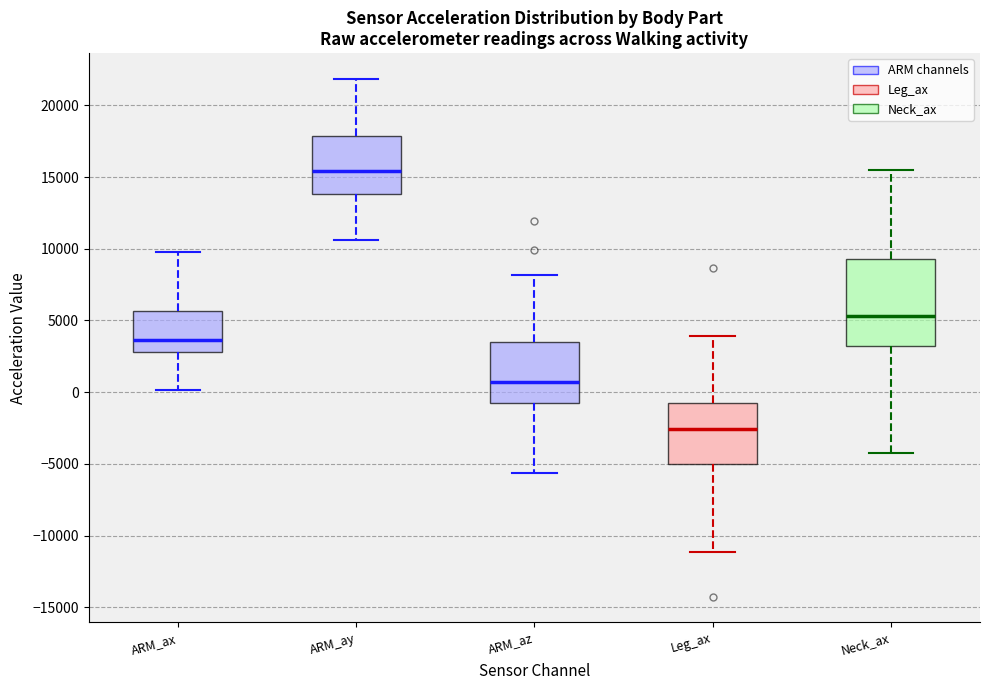

Where does the median line of the box for ARM_az sit on the y-axis? The values are not printed on the chart, so give them approximately, as read against the axis.

500